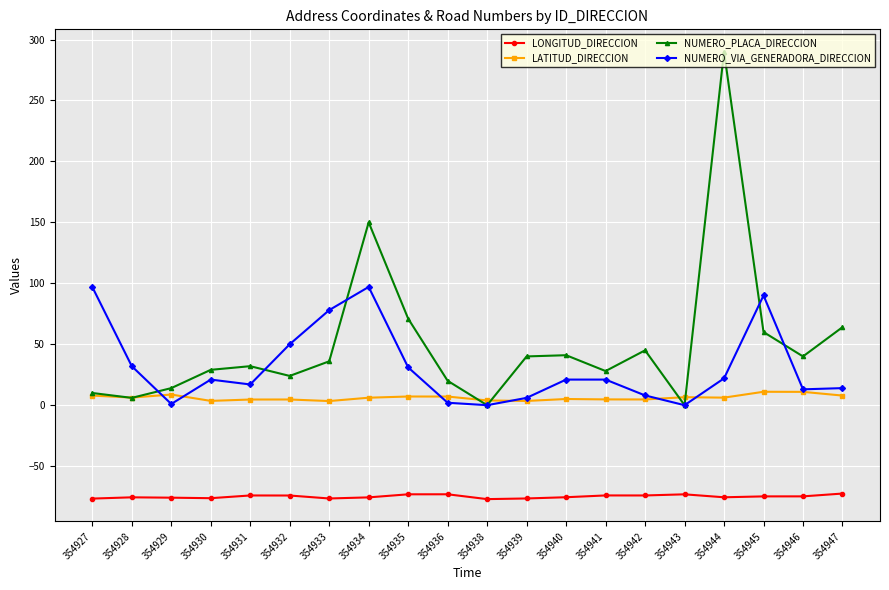

Which series has the largest range (max minus min)?

NUMERO_PLACA_DIRECCION